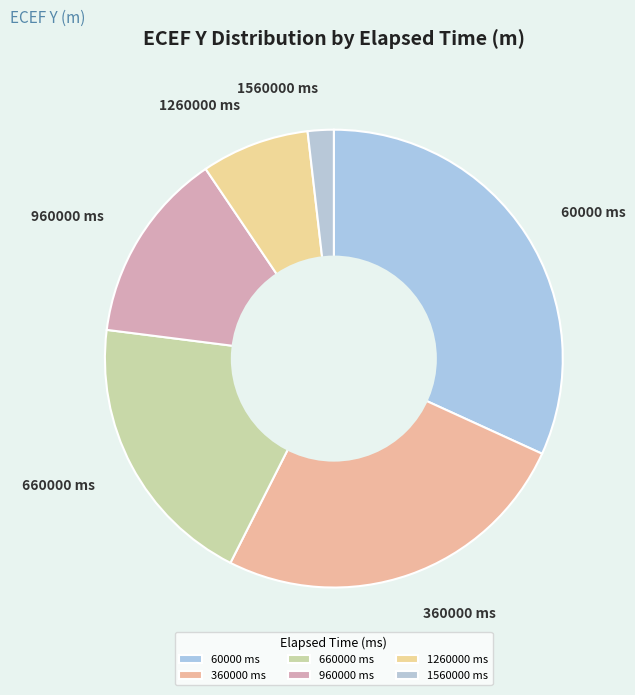

Does 1560000 ms represent more than half of the total?

No